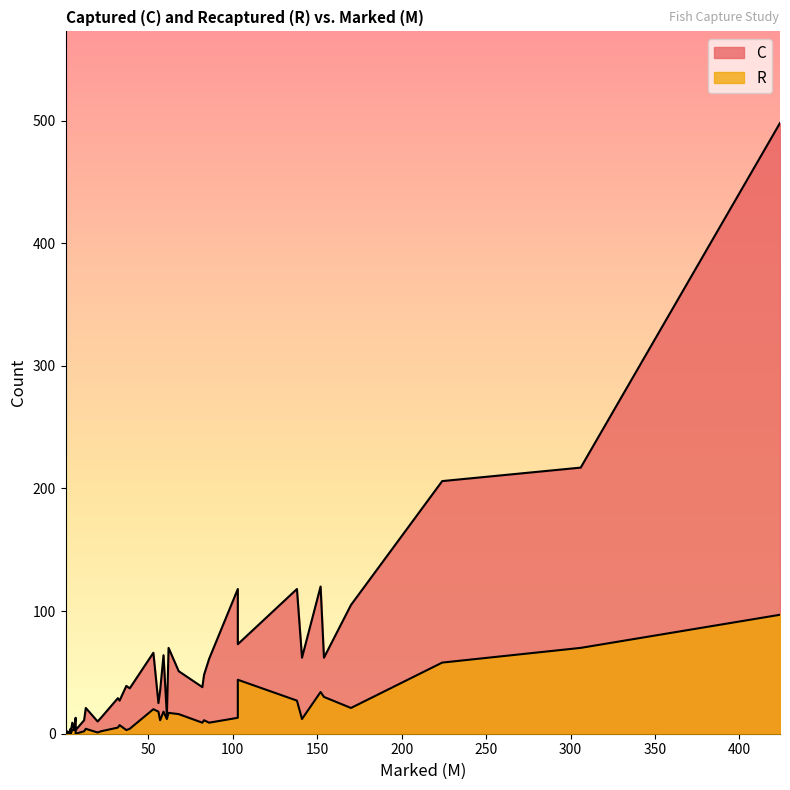

What is the sum of all R values?

589